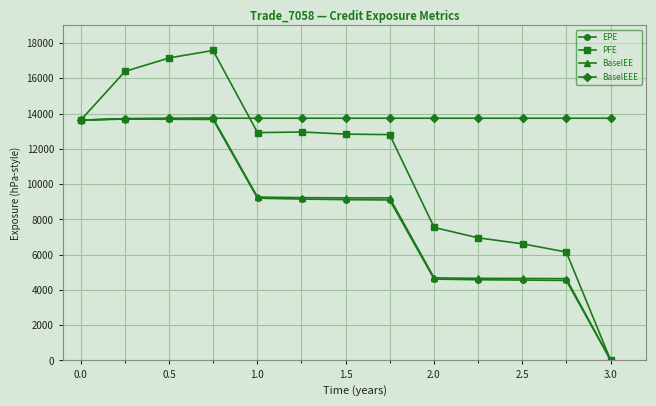

Which series has the largest total across all categories?

BaselEEE